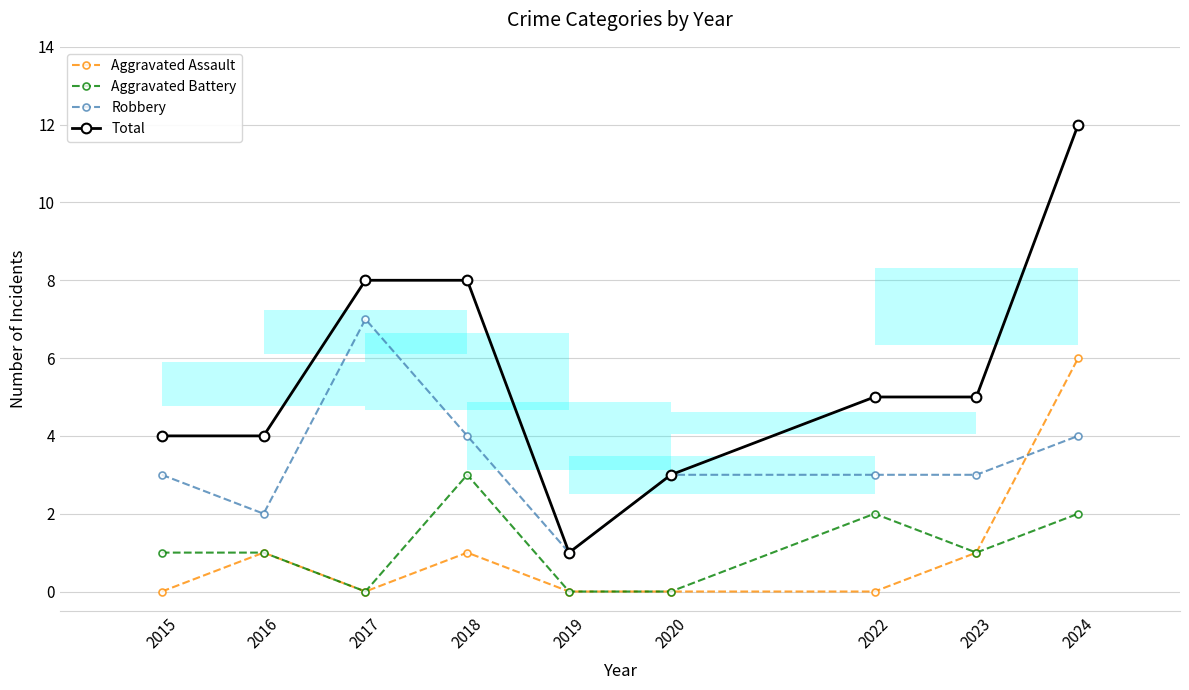

Reading right to left, what are all the values shown in this chart?

Aggravated Assault: 6	1	0	0	0	1	0	1	0
Aggravated Battery: 2	1	2	0	0	3	0	1	1
Robbery: 4	3	3	3	1	4	7	2	3
Total: 12	5	5	3	1	8	8	4	4